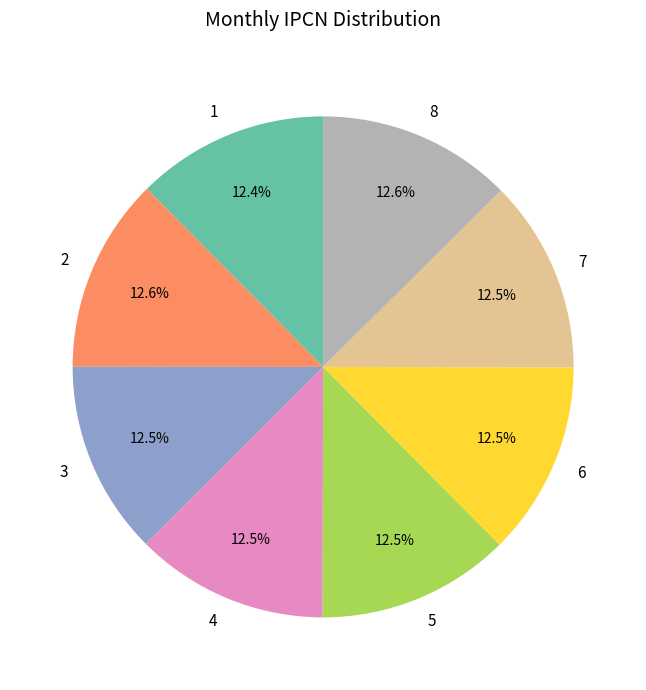

Is there a majority slice in this chart?

No